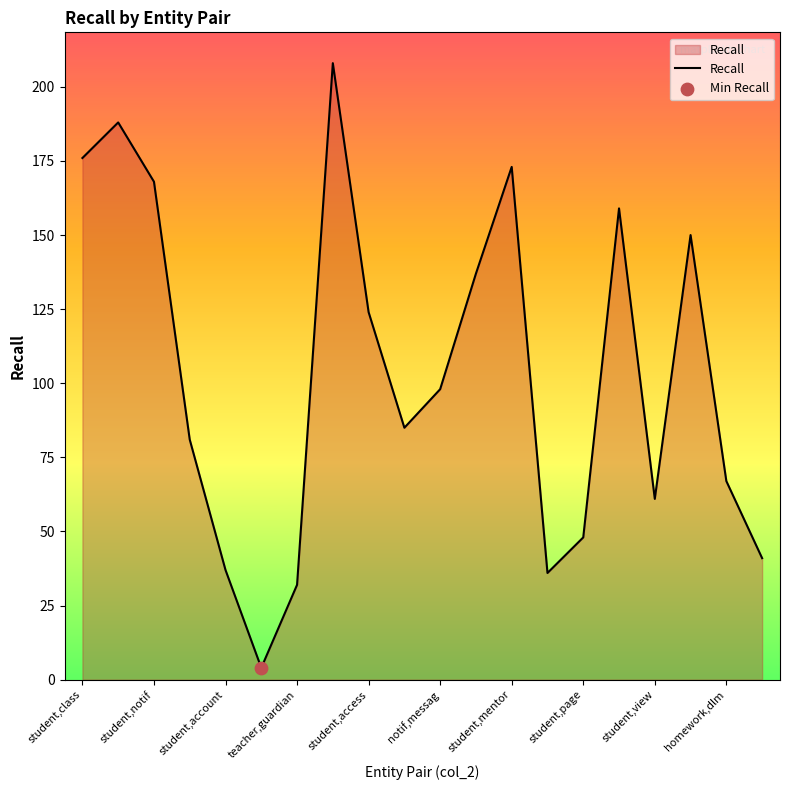

What is the greatest value displayed?

208